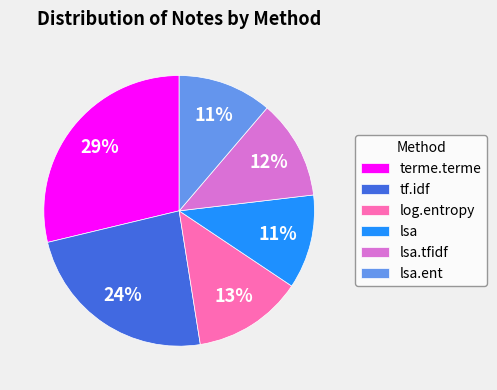

Combined, do lsa.ent and lsa.tfidf account for over 50%?

No